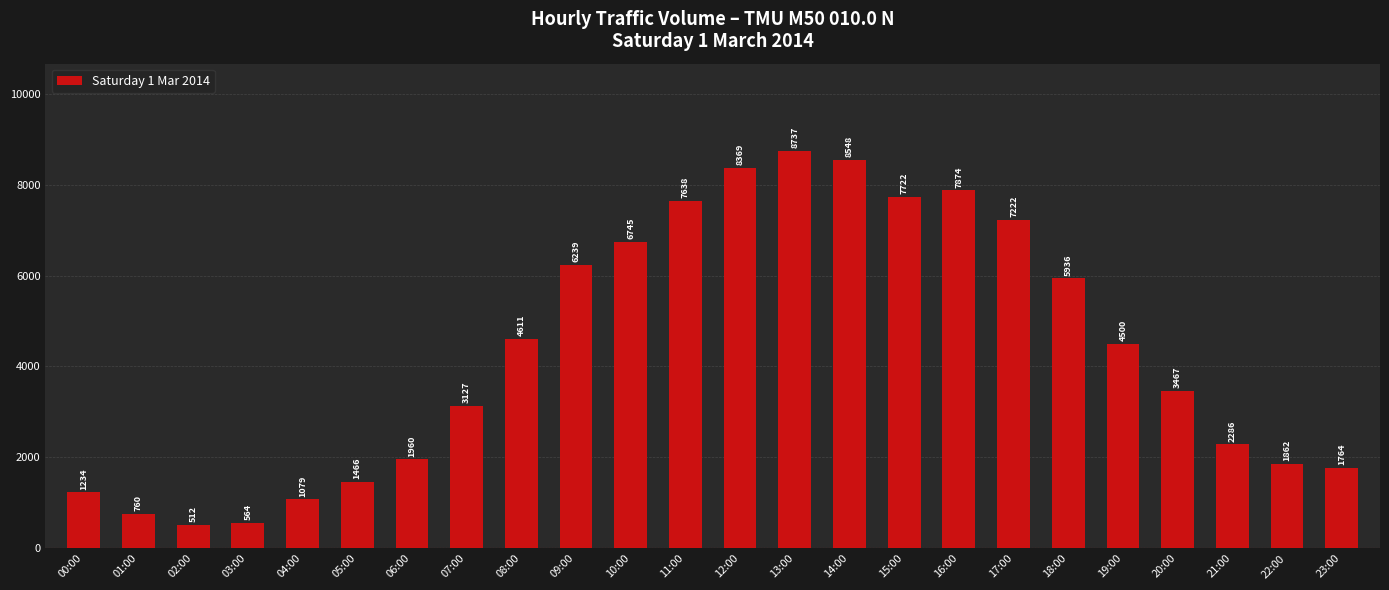

What is the ratio of the value at 21:00 to the value at 02:00?

4.5